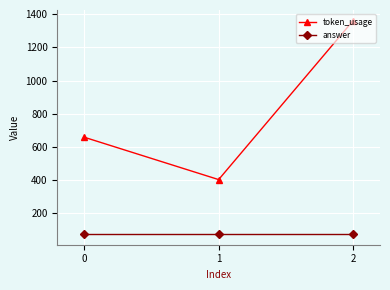

What is the value of the token_usage point at the 3rd from the left?

1362